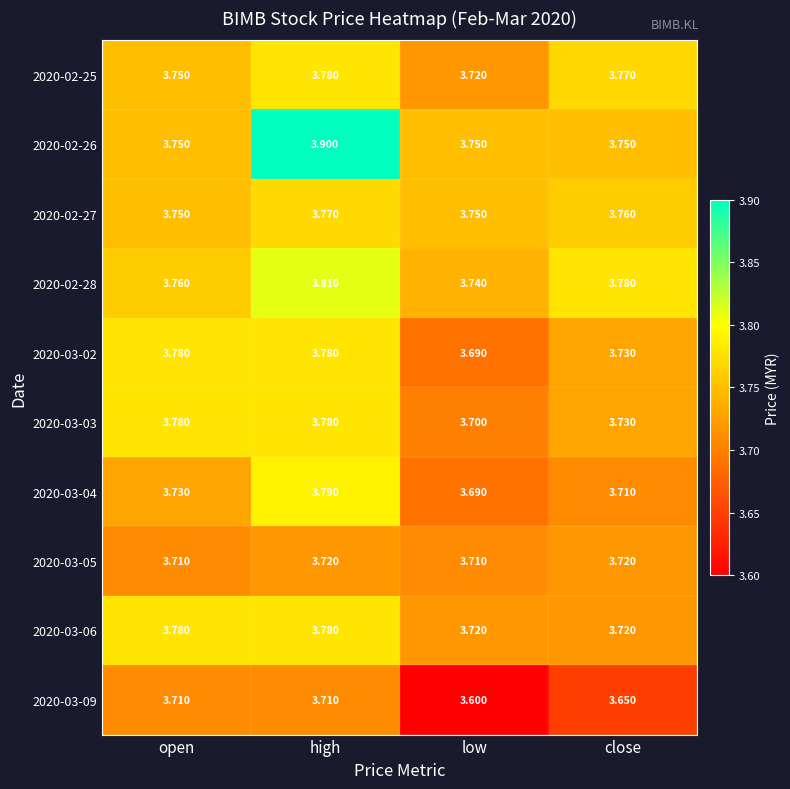

Rank the categories by 2020-02-25 value from highest to lowest.

high, close, open, low